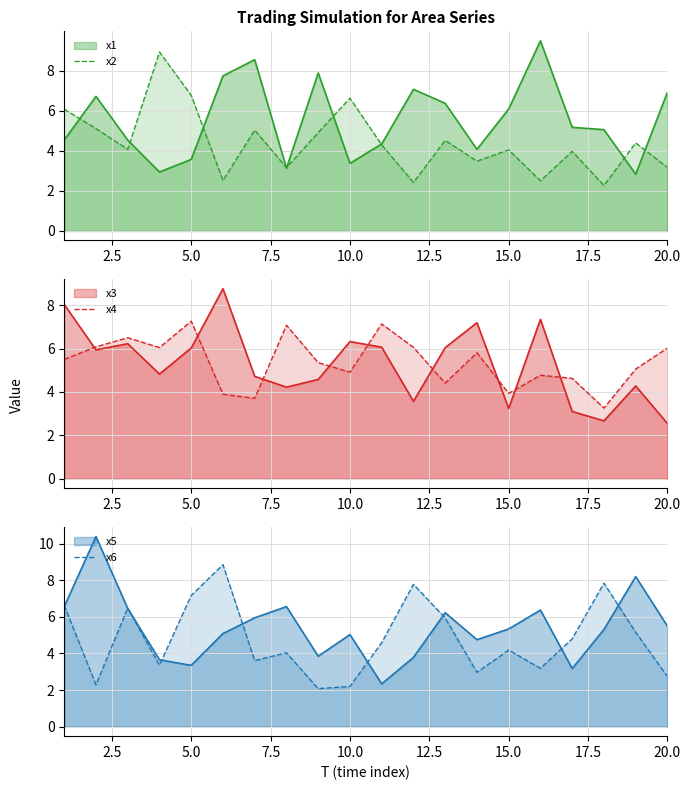

What is the highest value of the x6 series?

8.8